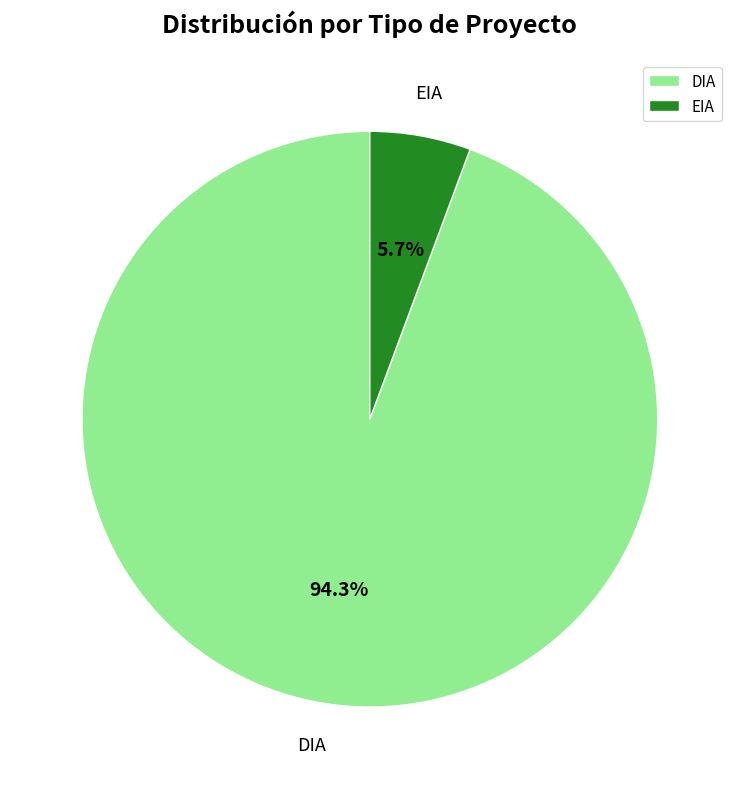

What percentage do DIA and EIA together represent?

100.0%